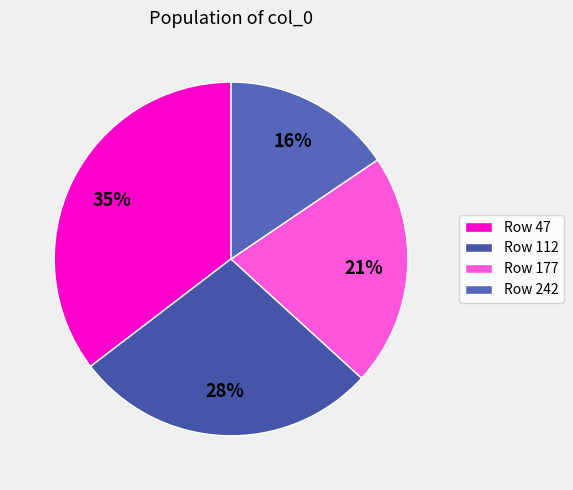

Which category has the biggest portion of the pie?

Row 47